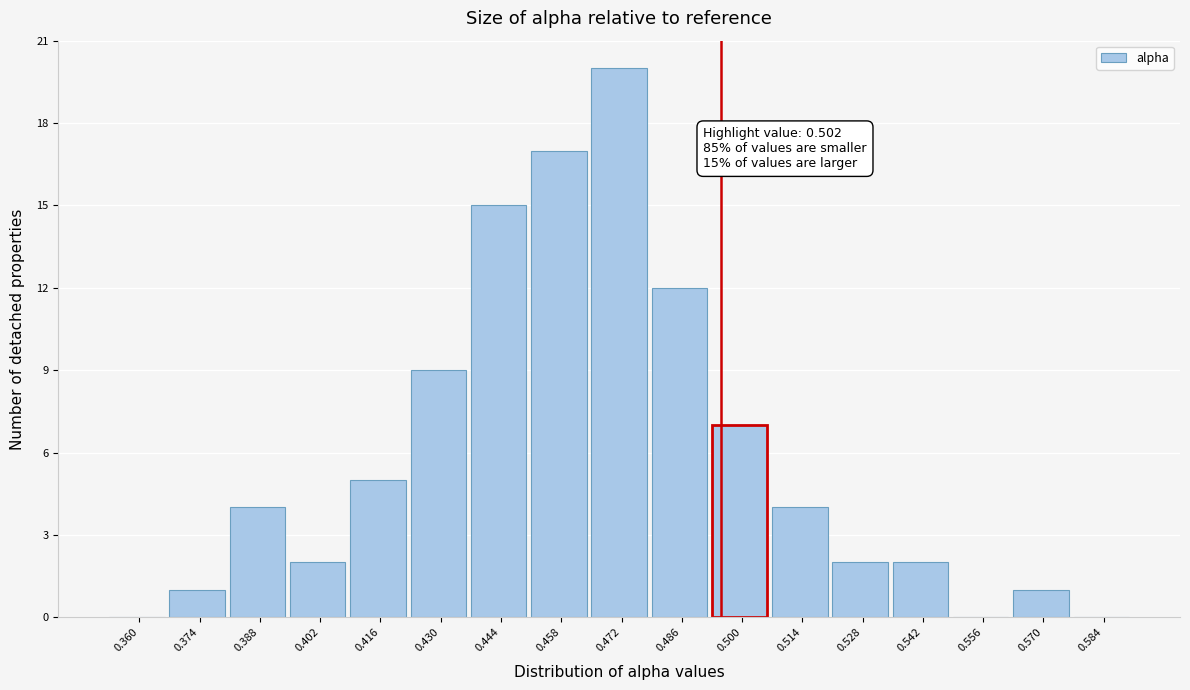

Reading left to right, extract all data points from this chart.

0.360=0	0.374=1	0.388=4	0.402=2	0.416=5	0.430=9	0.444=15	0.458=17	0.472=20	0.486=12	0.500=7	0.514=4	0.528=2	0.542=2	0.556=0	0.570=1	0.584=0